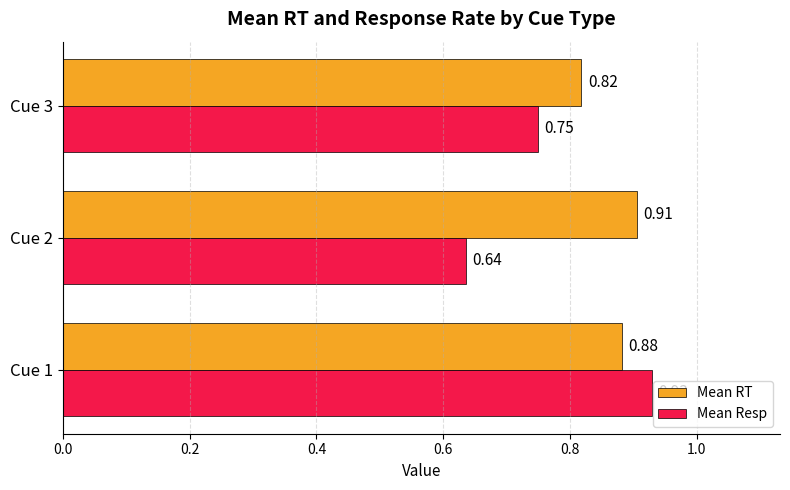

Is the value of Mean Resp at Cue 3 greater than the value of Mean RT at Cue 2?

No